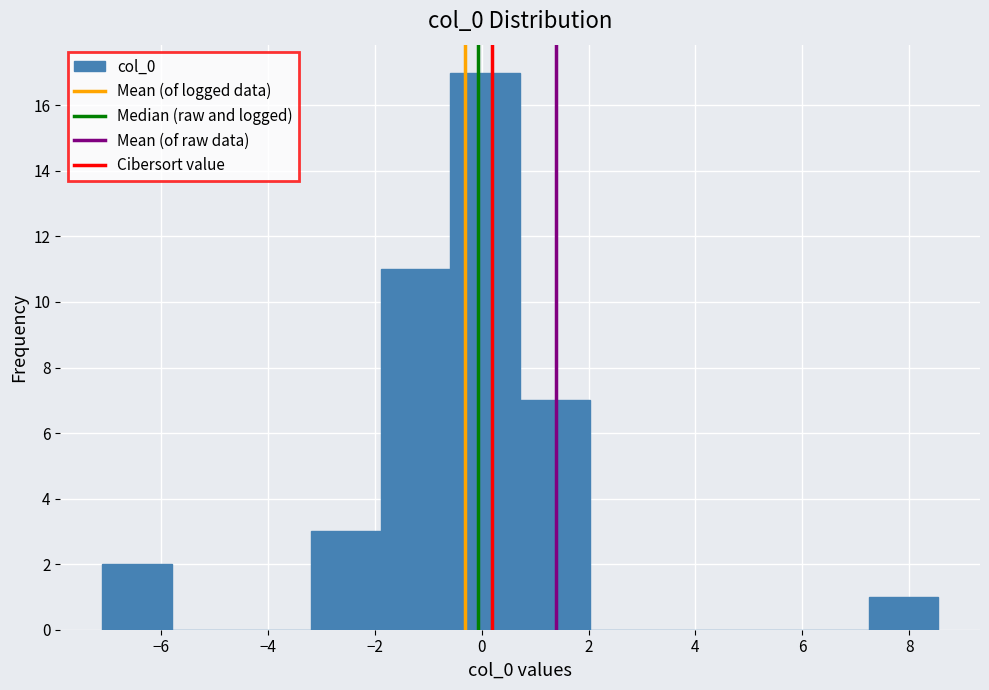

Reading left to right, transcribe this chart: for each bar, give the range it covers on the x-axis and its height. Neither the bar edges nor the heights are printed on the chart, so give them approximately, as read against the axes.

-7.2 to -5.8: 2
-5.8 to -4.4: 0
-4.4 to -3.2: 0
-3.2 to -1.8: 3
-1.8 to -0.6: 11
-0.6 to 0.8: 17
0.8 to 2.0: 7
2.0 to 3.4: 0
3.4 to 4.6: 0
4.6 to 6.0: 0
6.0 to 7.2: 0
7.2 to 8.6: 1